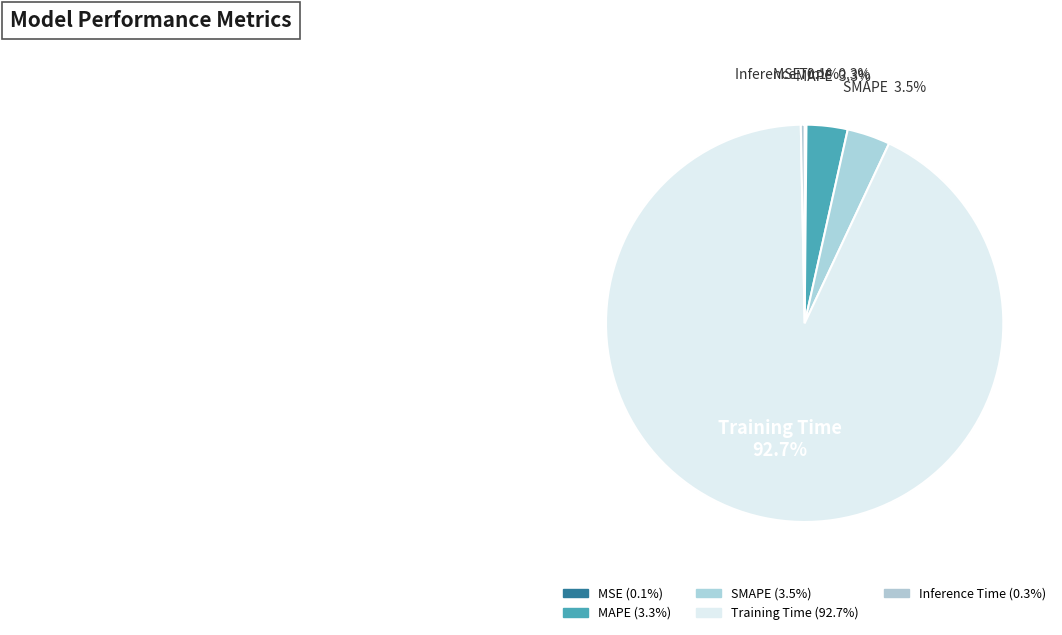

To the nearest percent, what percentage of the pie is SMAPE?

3%